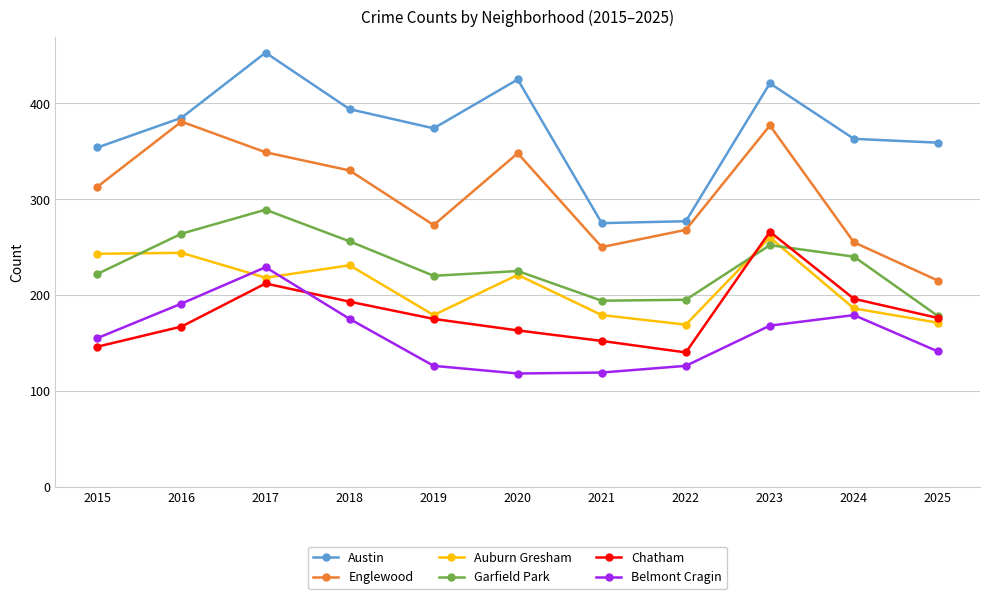

How many interior local valleys does the Auburn Gresham series have?

3